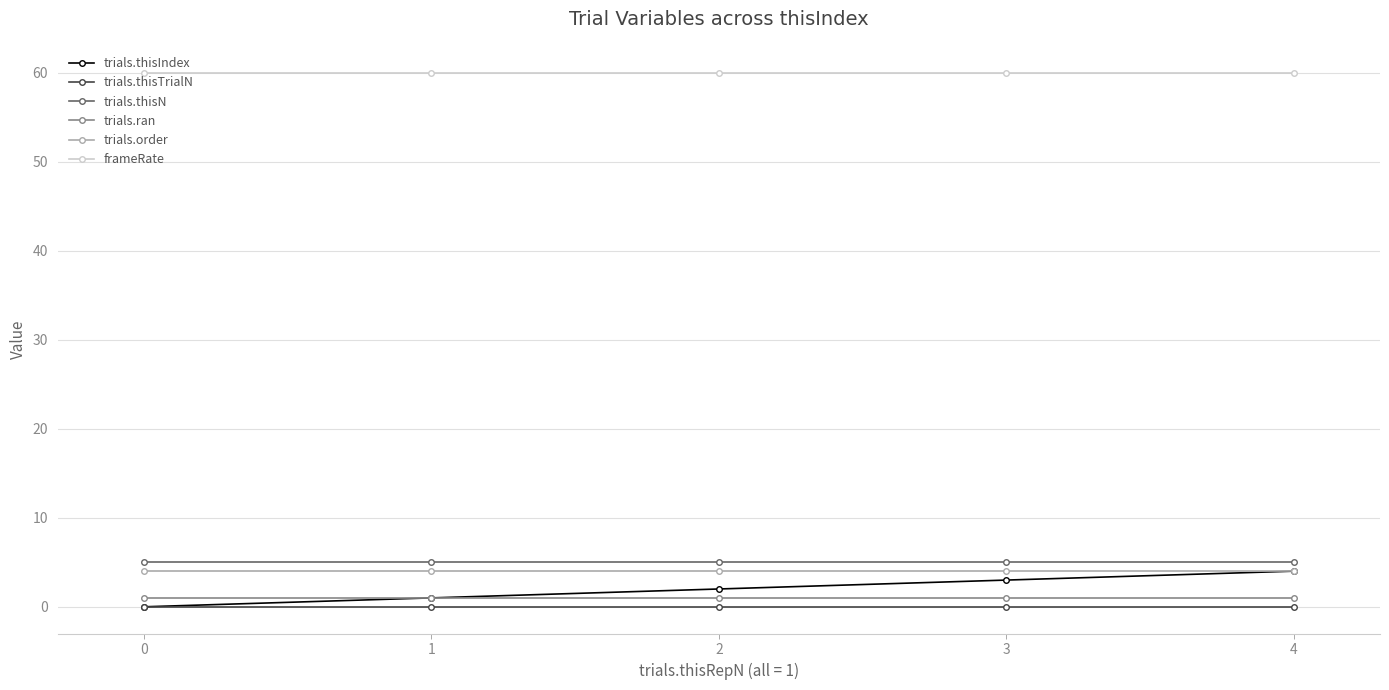

The value of trials.thisTrialN at 1 is 0. True or false?

True